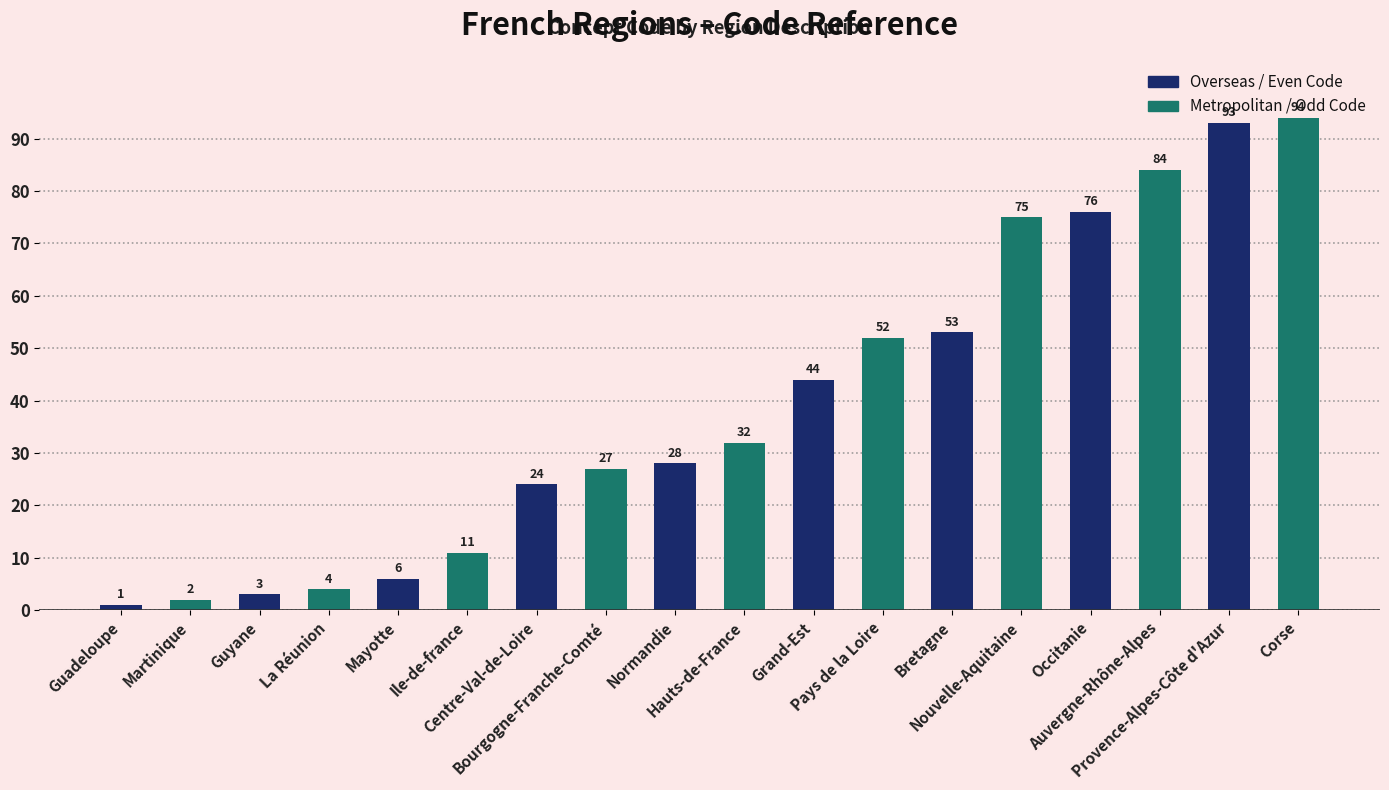

At which category is the sum across all series the highest?

Provence-Alpes-Côte d'Azur